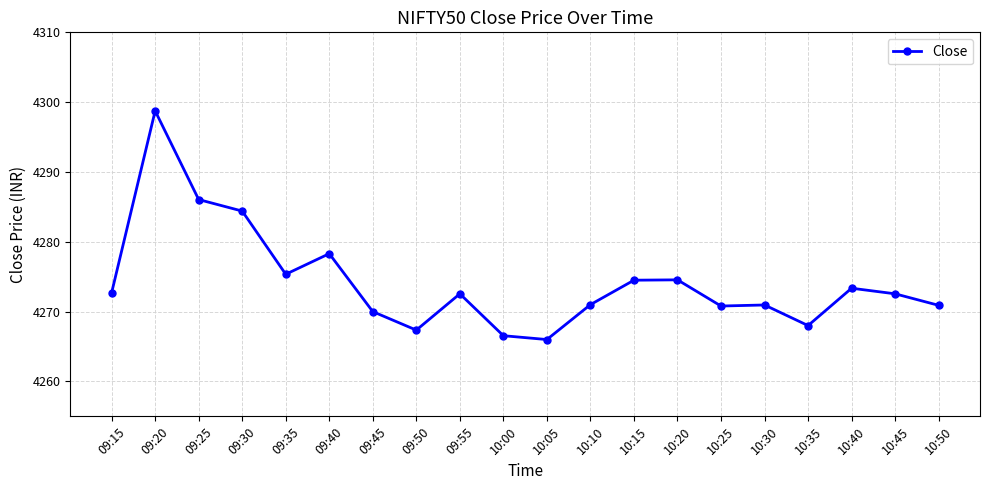

The value at 10:25 is 2184.4. True or false?

False